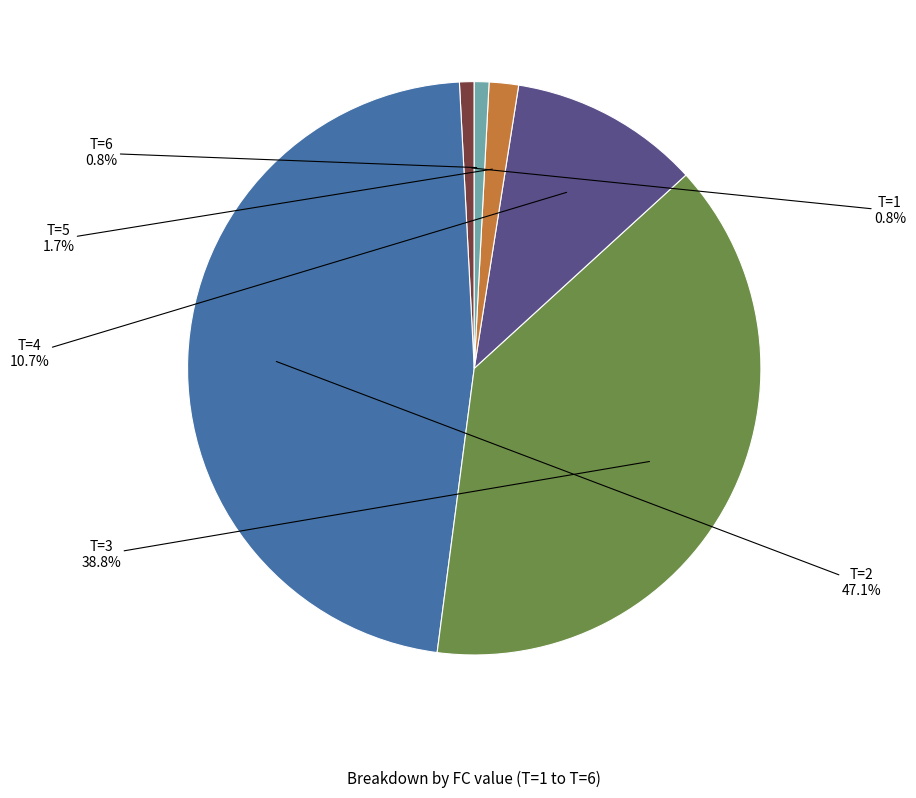

What percentage is the T=6 slice, to the nearest percent?

1%